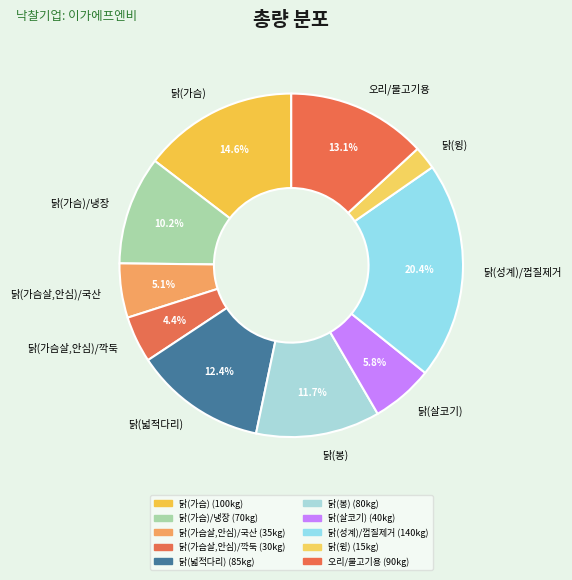

What is the largest slice in the pie chart?

닭(성계)/껍질제거